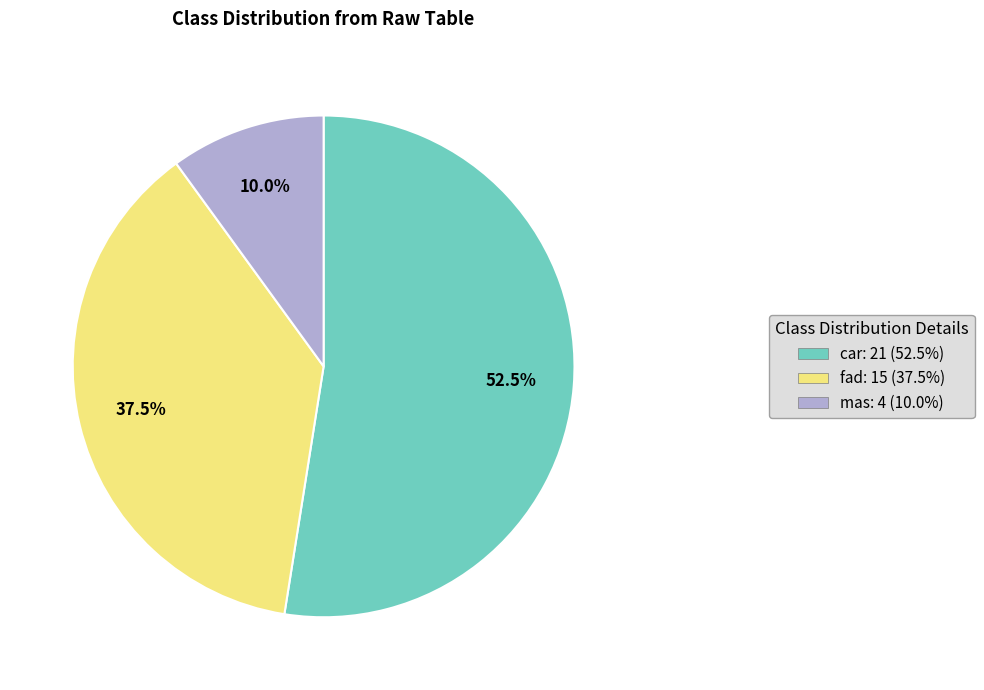

Which slice is the smallest?

mas